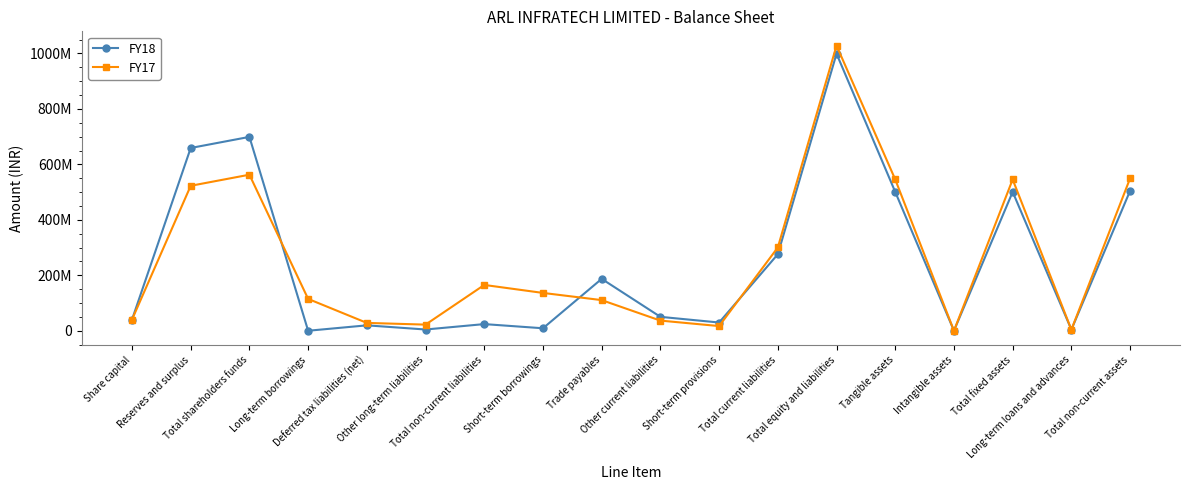

Between Total fixed assets and Long-term loans and advances, which is larger?

Total fixed assets